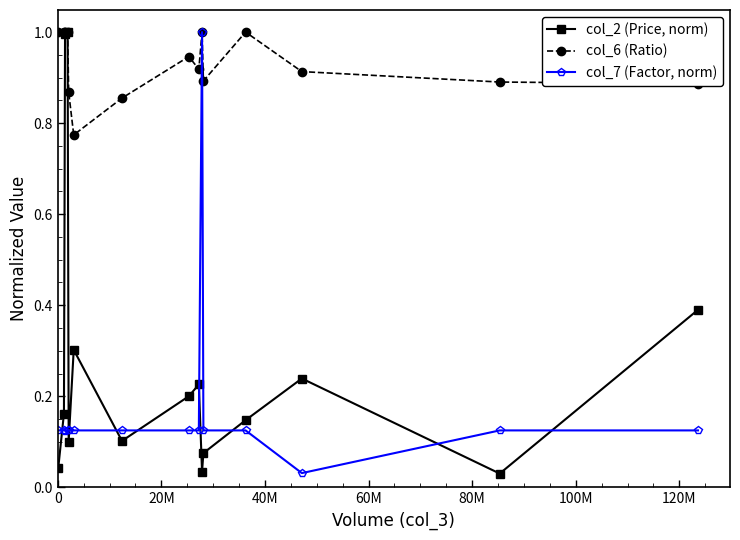

What is the highest value of the col_2 (Price, norm) series?

1.0